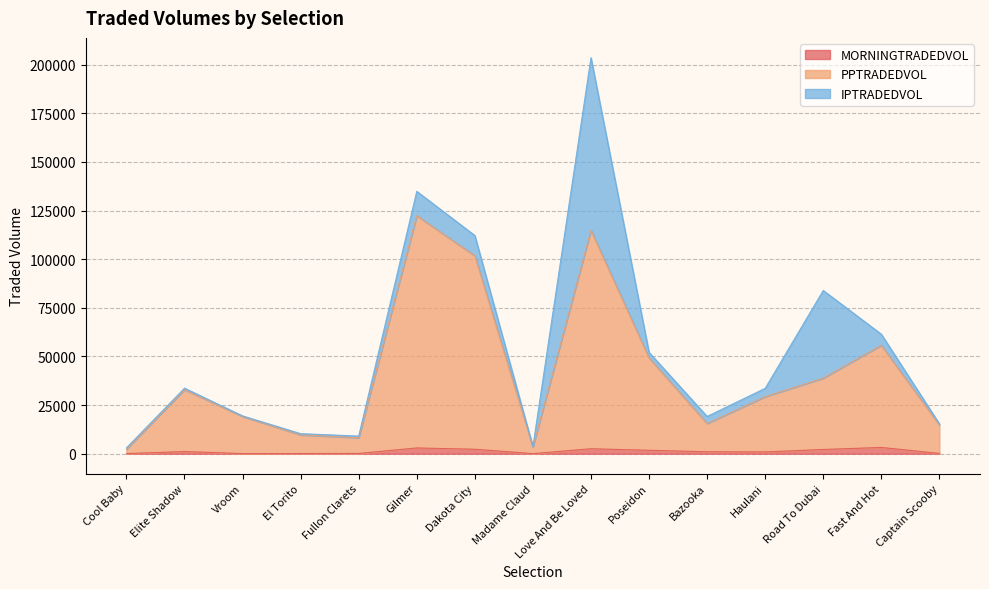

Which series has the largest range (max minus min)?

PPTRADEDVOL